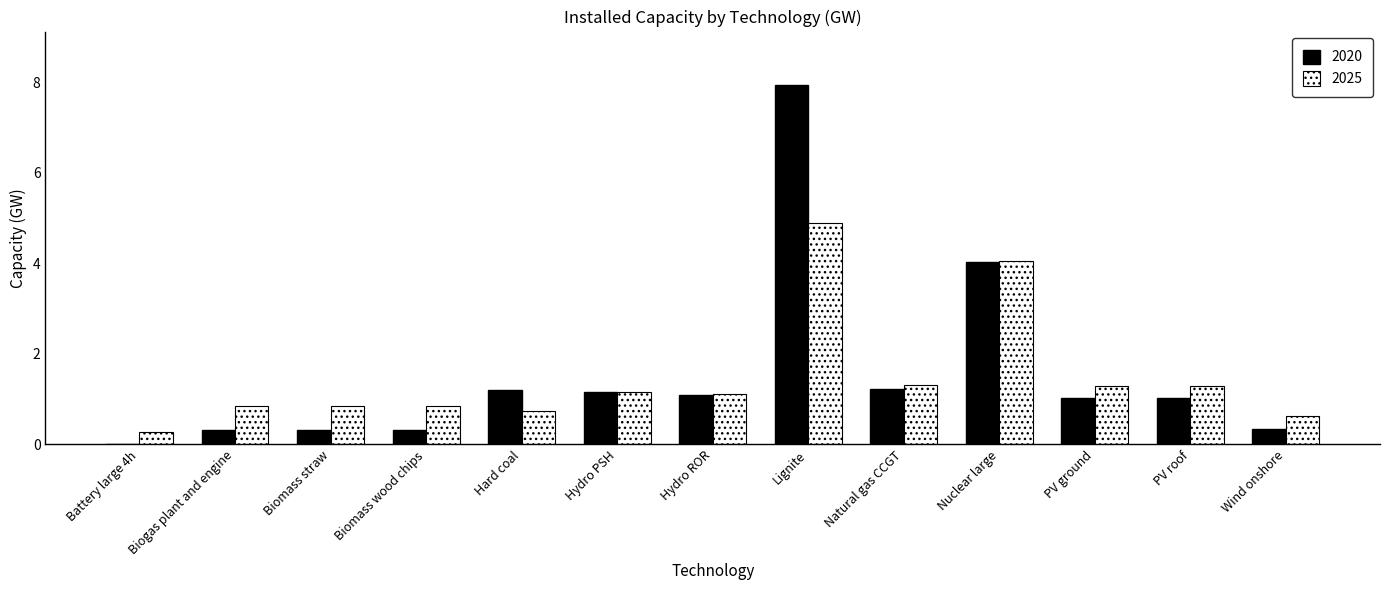

Is the value of 2020 at PV roof greater than the value of 2025 at Battery large 4h?

Yes